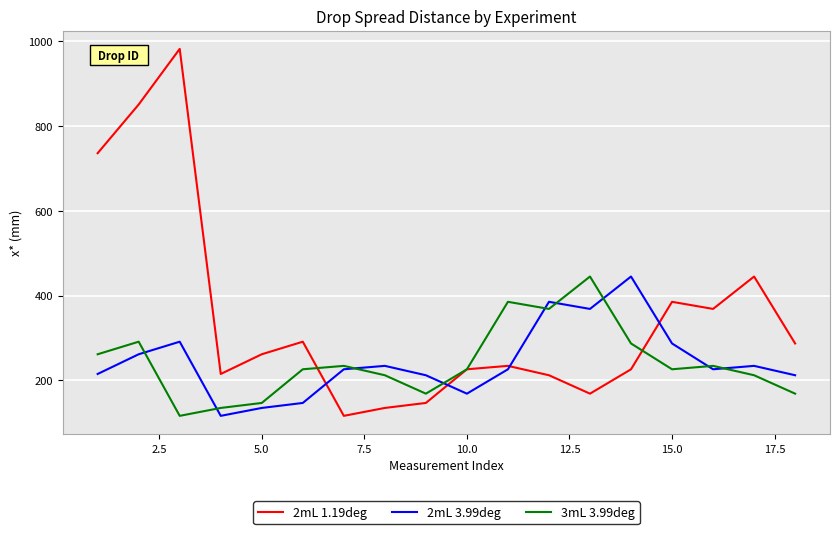

What is the lowest value of the 3mL 3.99deg series?

116.1